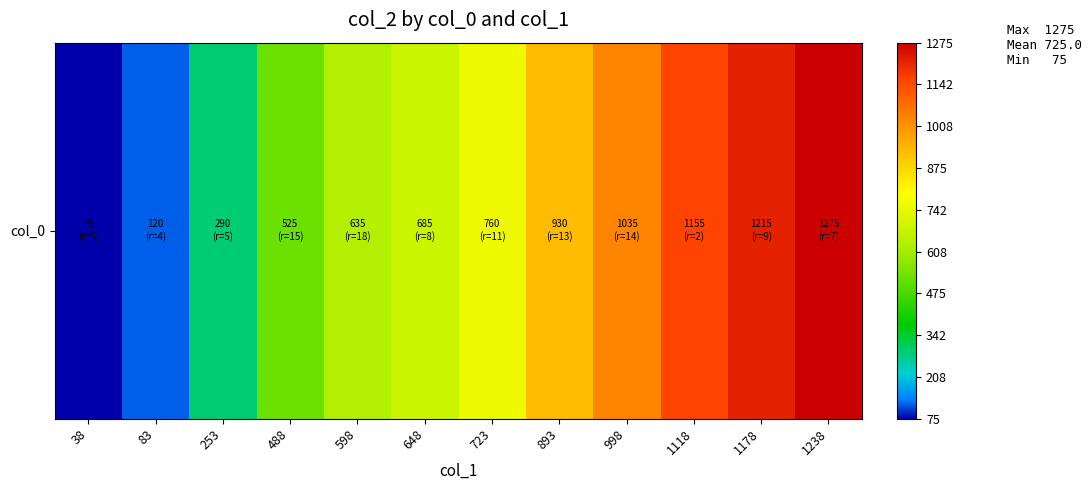

Reading left to right, what are all the values shown in this chart?

38=75	83=120	253=290	488=525	598=635	648=685	723=760	893=930	998=1035	1118=1155	1178=1215	1238=1275